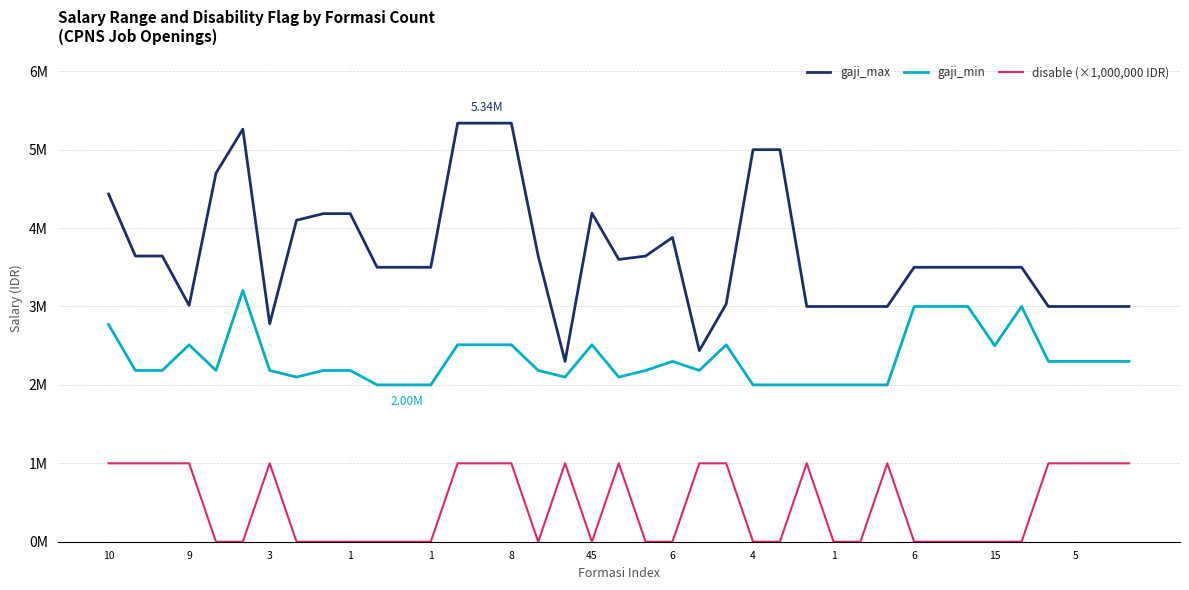

What is the value of the gaji_max point at the 33rd from the left?

3500000